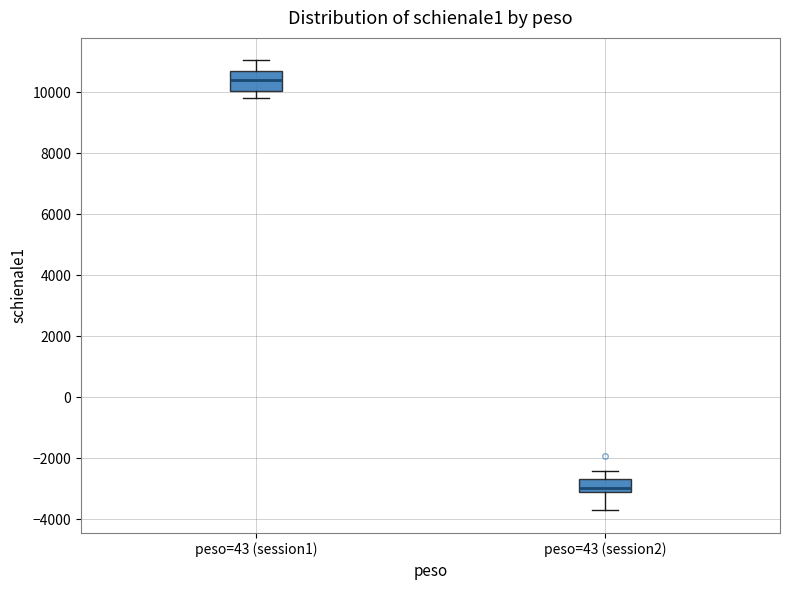

Where does the lower whisker of the box for peso=43 (session1) end on the y-axis? The values are not printed on the chart, so give them approximately, as read against the axis.

9800